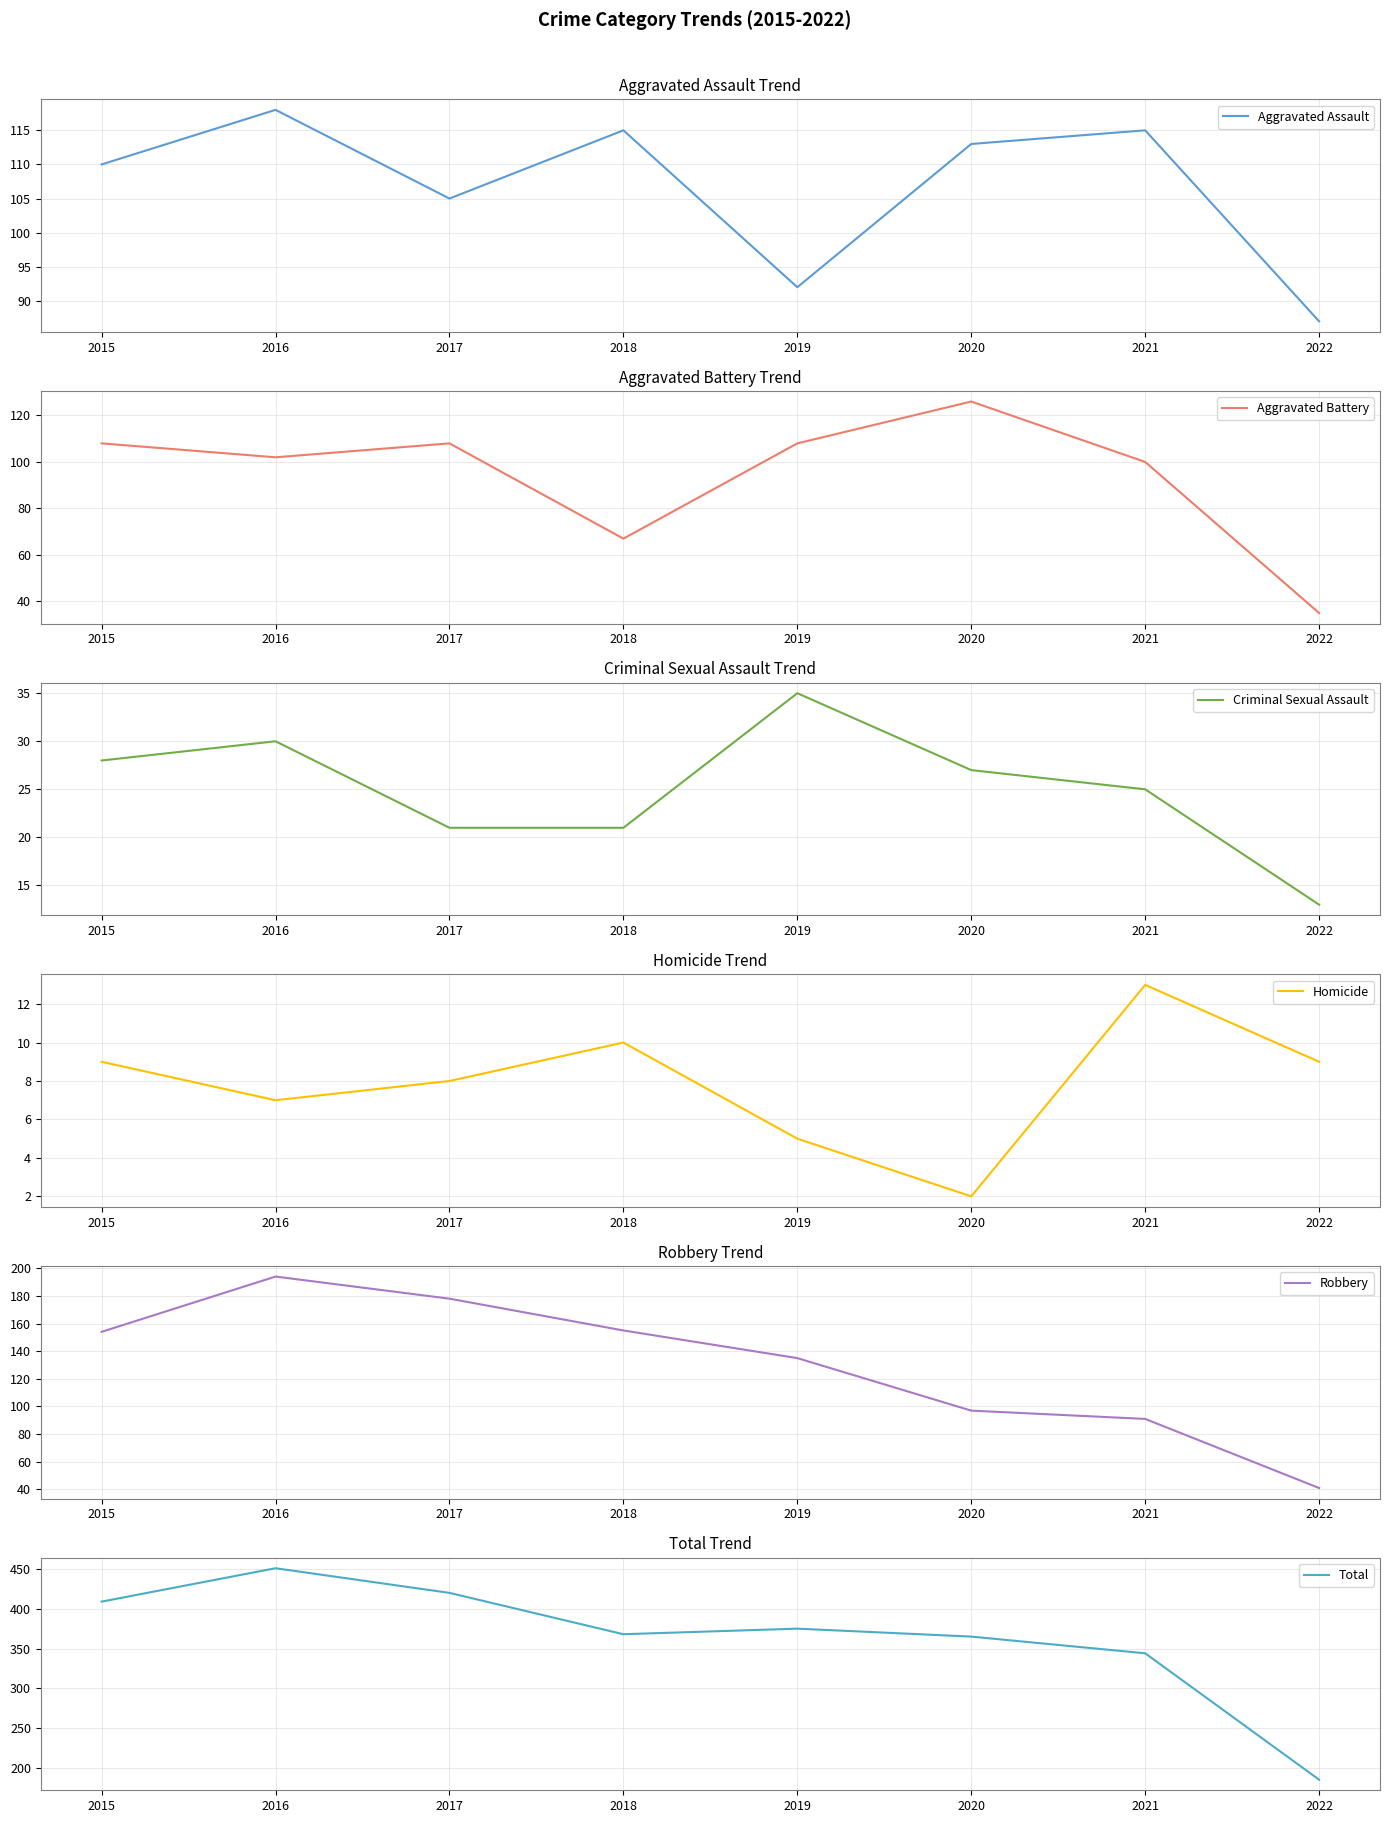

What is the spread (max minus min) of values at 2022?

176